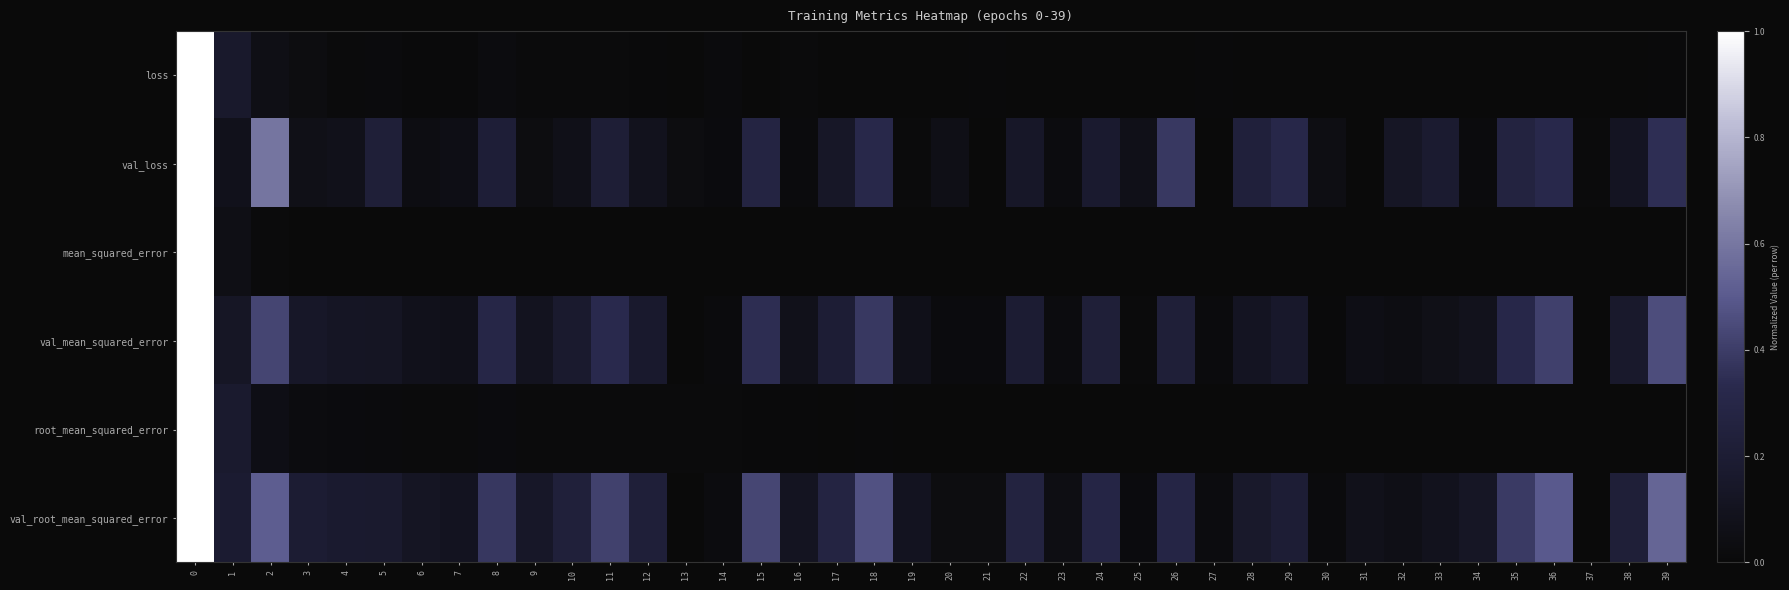

Reading left to right, transcribe all the data shown in this chart.

loss: 0=1.0	1=0.2	2=0.1	3=0.0	4=0.0	5=0.0	6=0.0	7=0.0	8=0.0	9=0.0	10=0.0	11=0.0	12=0.0	13=0.0	14=0.0	15=0.0	16=0.0	17=0.0	18=0.0	19=0.0	20=0.0	21=0.0	22=0.0	23=0.0	24=0.0	25=0.0	26=0.0	27=0.0	28=0.0	29=0.0	30=0.0	31=0.0	32=0.0	33=0.0	34=0.0	35=0.0	36=0.0	37=0.0	38=0.0	39=0.0
val_loss: 0=1.0	1=0.1	2=0.6	3=0.1	4=0.1	5=0.2	6=0.0	7=0.1	8=0.2	9=0.0	10=0.1	11=0.2	12=0.1	13=0.0	14=0.0	15=0.3	16=0.0	17=0.1	18=0.3	19=0.0	20=0.1	21=0.0	22=0.1	23=0.0	24=0.2	25=0.1	26=0.4	27=0.0	28=0.2	29=0.3	30=0.0	31=0.0	32=0.1	33=0.2	34=0.0	35=0.3	36=0.3	37=0.0	38=0.1	39=0.4
mean_squared_error: 0=1.0	1=0.1	2=0.0	3=0.0	4=0.0	5=0.0	6=0.0	7=0.0	8=0.0	9=0.0	10=0.0	11=0.0	12=0.0	13=0.0	14=0.0	15=0.0	16=0.0	17=0.0	18=0.0	19=0.0	20=0.0	21=0.0	22=0.0	23=0.0	24=0.0	25=0.0	26=0.0	27=0.0	28=0.0	29=0.0	30=0.0	31=0.0	32=0.0	33=0.0	34=0.0	35=0.0	36=0.0	37=0.0	38=0.0	39=0.0
val_mean_squared_error: 0=1.0	1=0.1	2=0.4	3=0.1	4=0.1	5=0.1	6=0.1	7=0.1	8=0.3	9=0.1	10=0.2	11=0.3	12=0.2	13=0.0	14=0.0	15=0.3	16=0.1	17=0.2	18=0.4	19=0.1	20=0.0	21=0.0	22=0.2	23=0.0	24=0.2	25=0.0	26=0.2	27=0.0	28=0.1	29=0.2	30=0.0	31=0.1	32=0.0	33=0.1	34=0.1	35=0.3	36=0.4	37=0.0	38=0.2	39=0.5
root_mean_squared_error: 0=1.0	1=0.2	2=0.1	3=0.0	4=0.0	5=0.0	6=0.0	7=0.0	8=0.0	9=0.0	10=0.0	11=0.0	12=0.0	13=0.0	14=0.0	15=0.0	16=0.0	17=0.0	18=0.0	19=0.0	20=0.0	21=0.0	22=0.0	23=0.0	24=0.0	25=0.0	26=0.0	27=0.0	28=0.0	29=0.0	30=0.0	31=0.0	32=0.0	33=0.0	34=0.0	35=0.0	36=0.0	37=0.0	38=0.0	39=0.0
val_root_mean_squared_error: 0=1.0	1=0.2	2=0.5	3=0.2	4=0.2	5=0.2	6=0.1	7=0.1	8=0.4	9=0.1	10=0.2	11=0.4	12=0.2	13=0.0	14=0.0	15=0.4	16=0.1	17=0.3	18=0.5	19=0.1	20=0.0	21=0.0	22=0.3	23=0.0	24=0.3	25=0.0	26=0.3	27=0.0	28=0.2	29=0.2	30=0.0	31=0.1	32=0.1	33=0.1	34=0.1	35=0.4	36=0.5	37=0.0	38=0.2	39=0.5